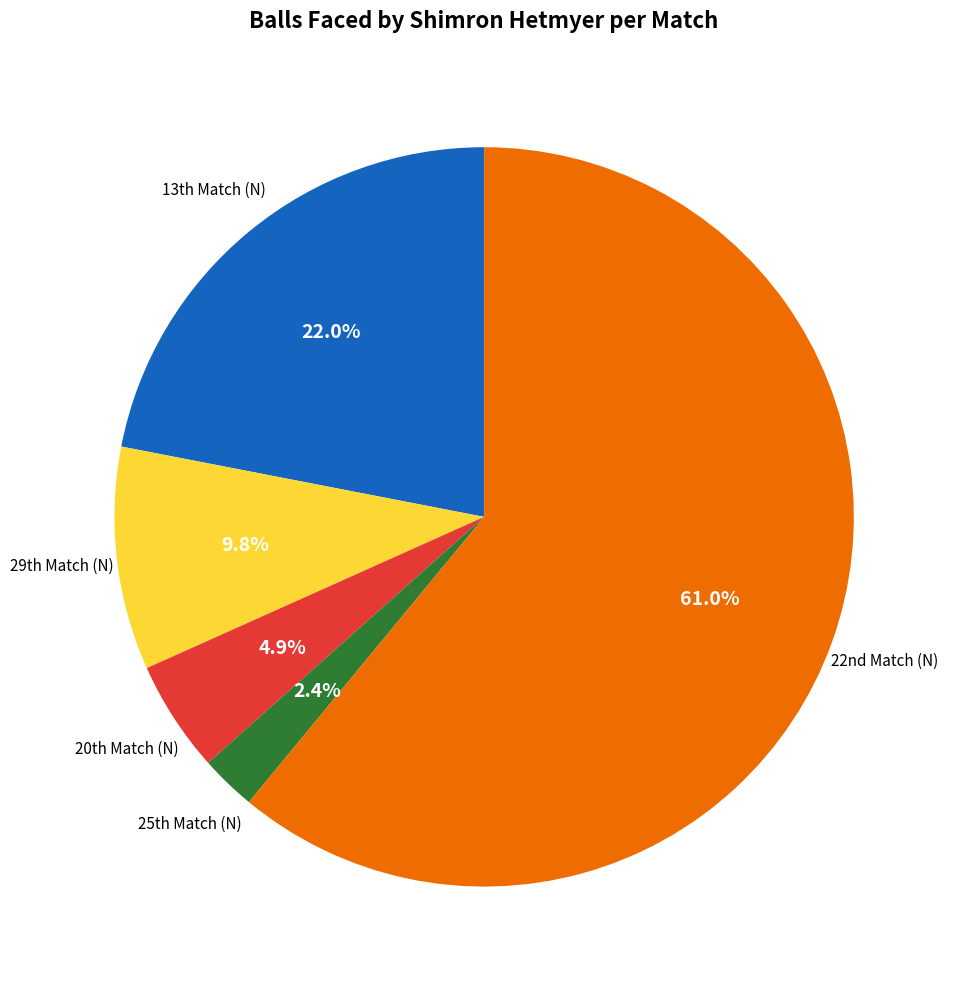

To the nearest percent, what is the average slice percentage?

20%